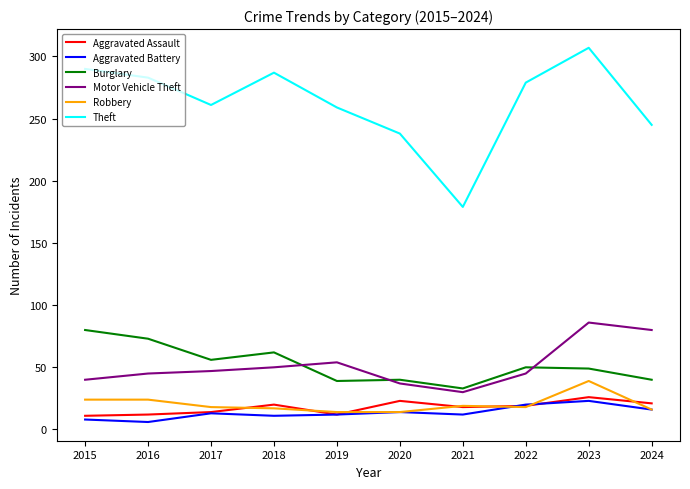

At which label does Robbery first exceed 18?

2015